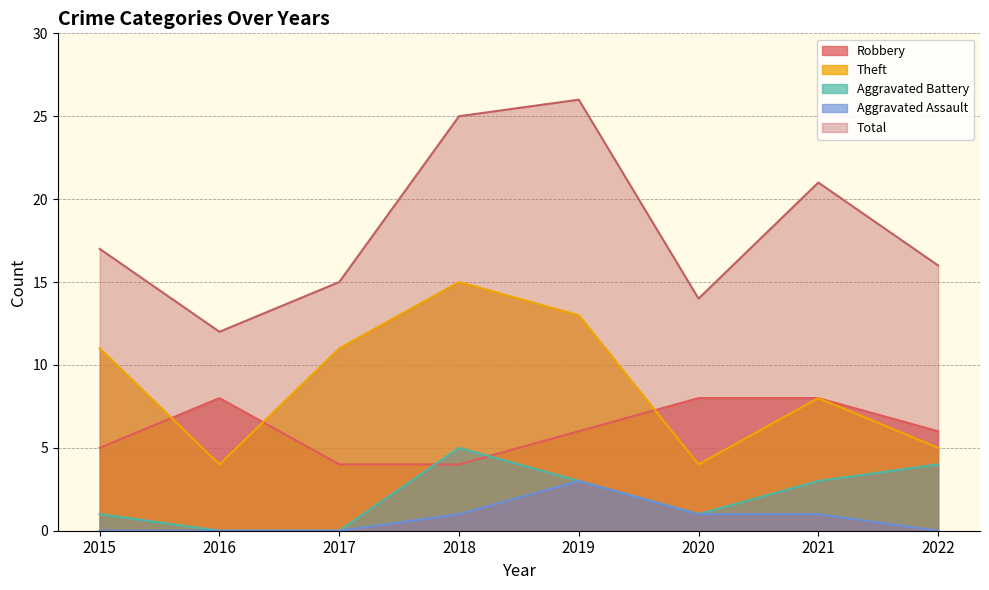

Reading left to right, what are all the values shown in this chart?

Robbery: 5	8	4	4	6	8	8	6
Theft: 11	4	11	15	13	4	8	5
Aggravated Battery: 1	0	0	5	3	1	3	4
Aggravated Assault: 0	0	0	1	3	1	1	0
Total: 17	12	15	25	26	14	21	16